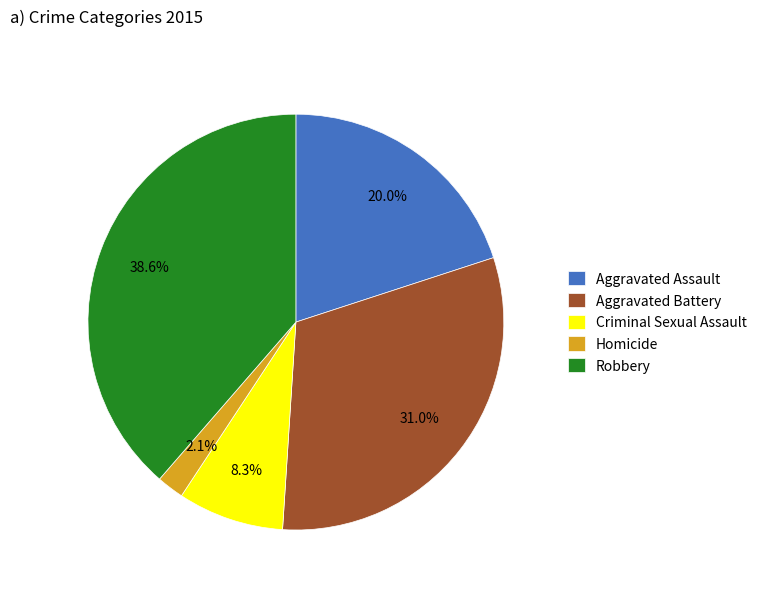

Which category has the smallest portion of the pie?

Homicide